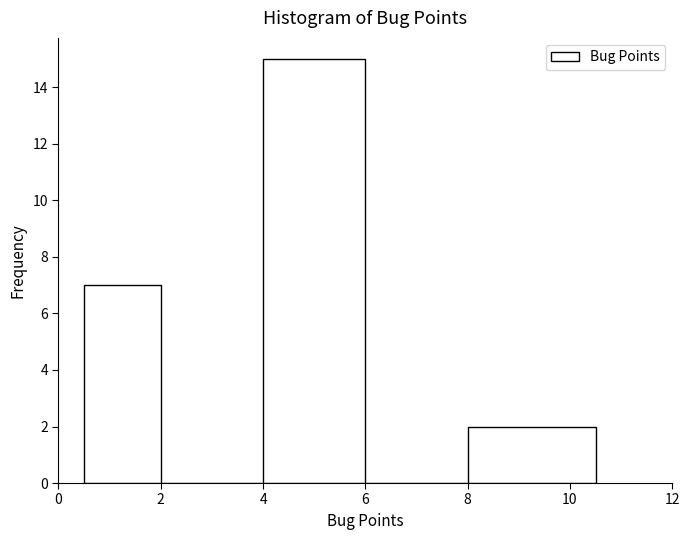

Which range on the x-axis has the tallest bar?

4.0 to 6.0